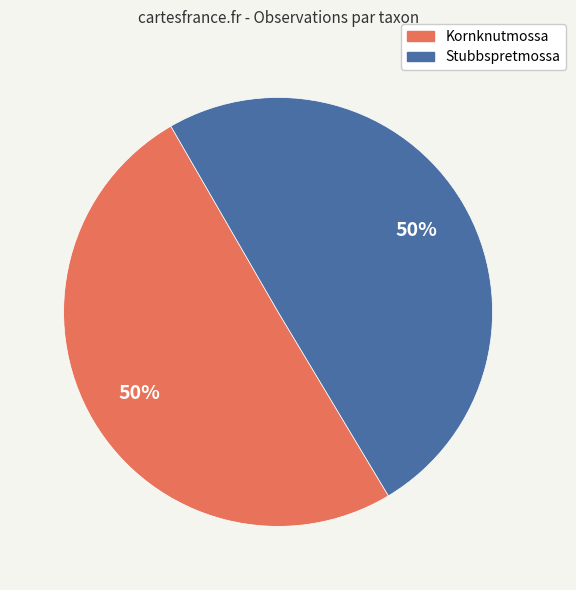

True or false: Kornknutmossa accounts for 37% of the total.

False